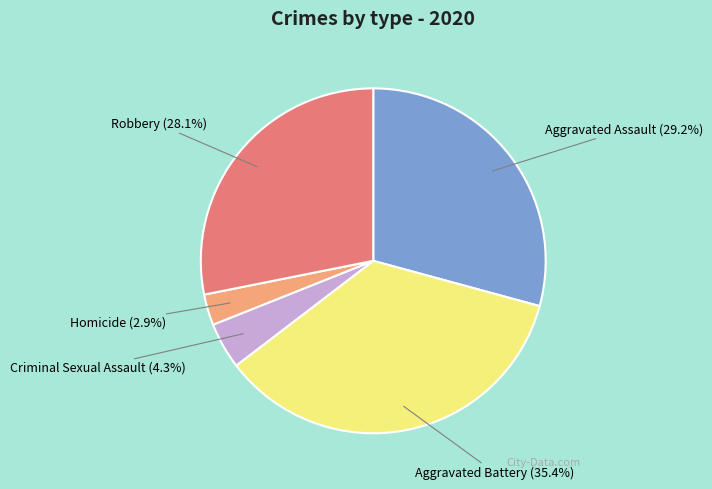

The Robbery slice represents 41% of the pie. True or false?

False